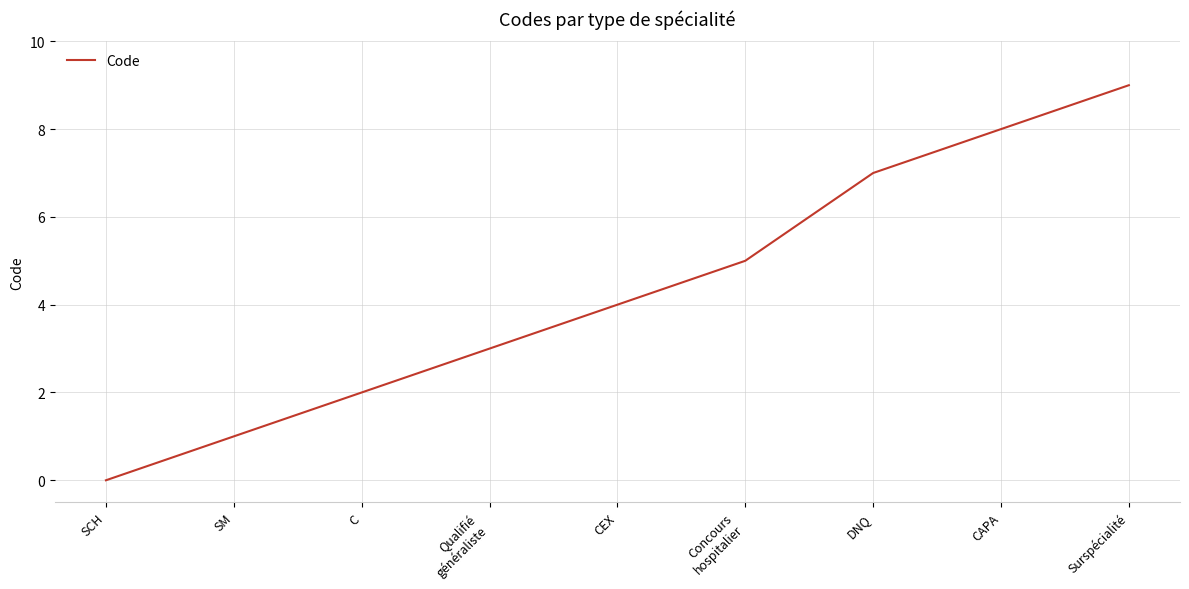

What is the average value?

4